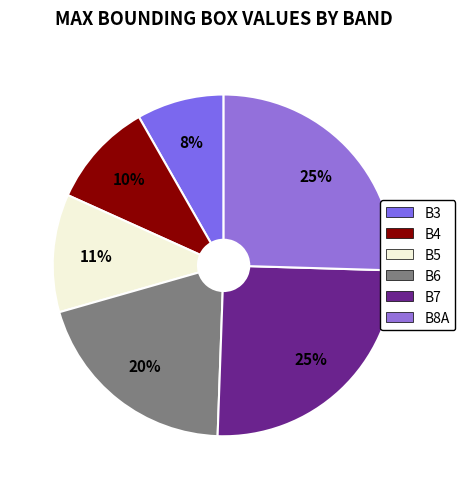

What percentage is the B5 slice, to the nearest percent?

11%